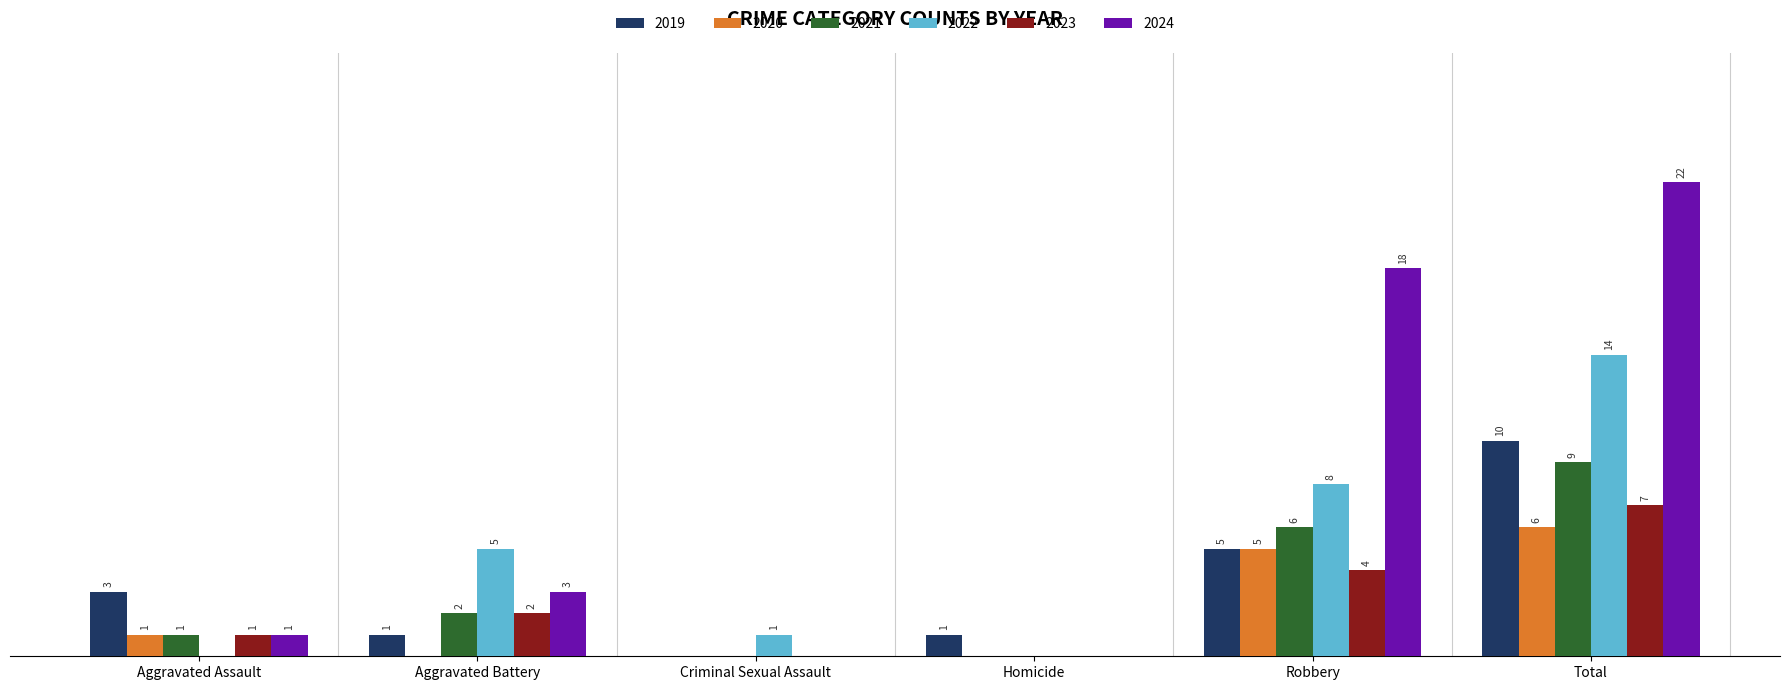

Which category has the highest value in the 2019 series?

Total